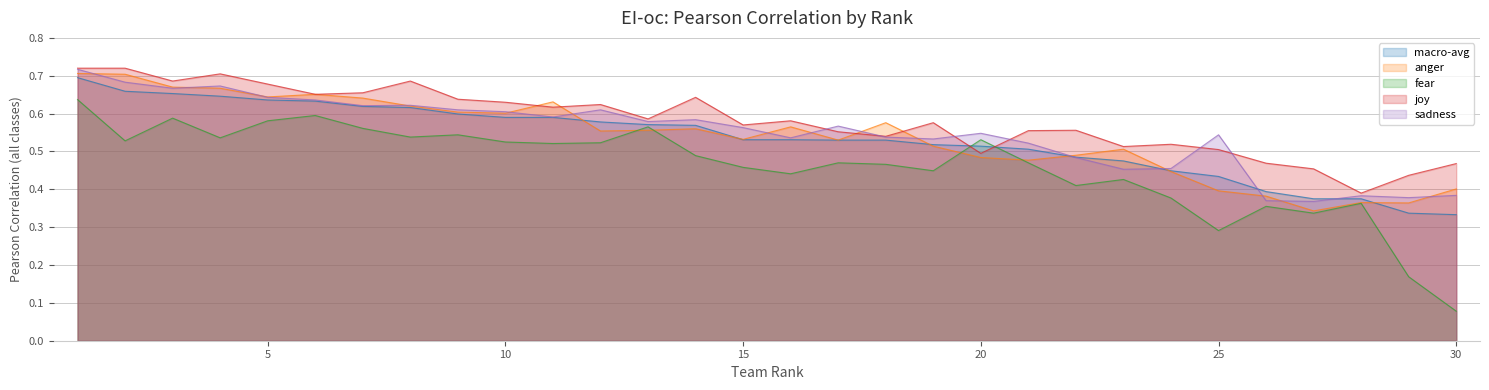

How many interior local peaks does the anger series have?

7